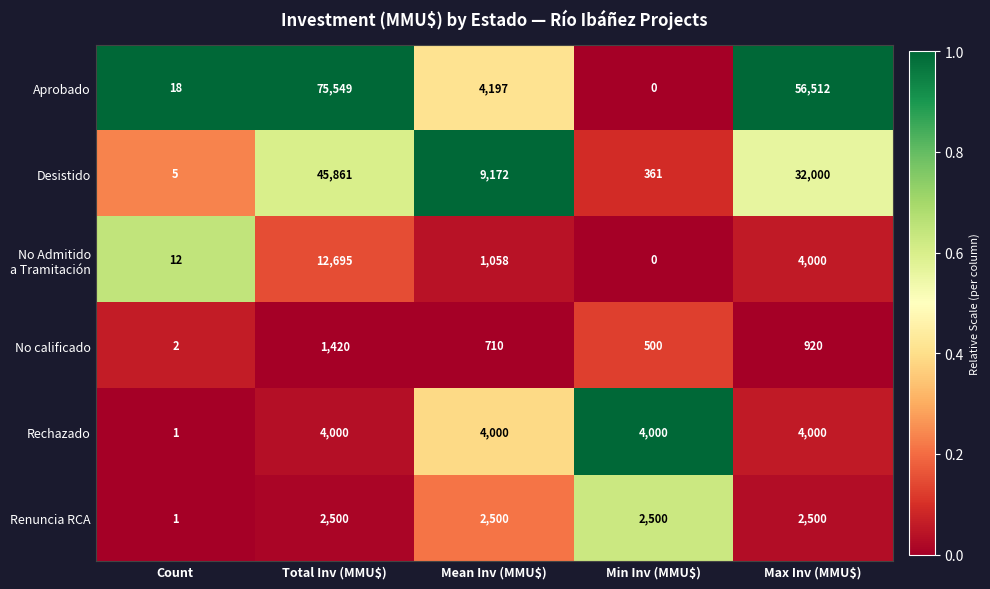

The Rechazado series shows 2217 at Mean Inv (MMU$). True or false?

False